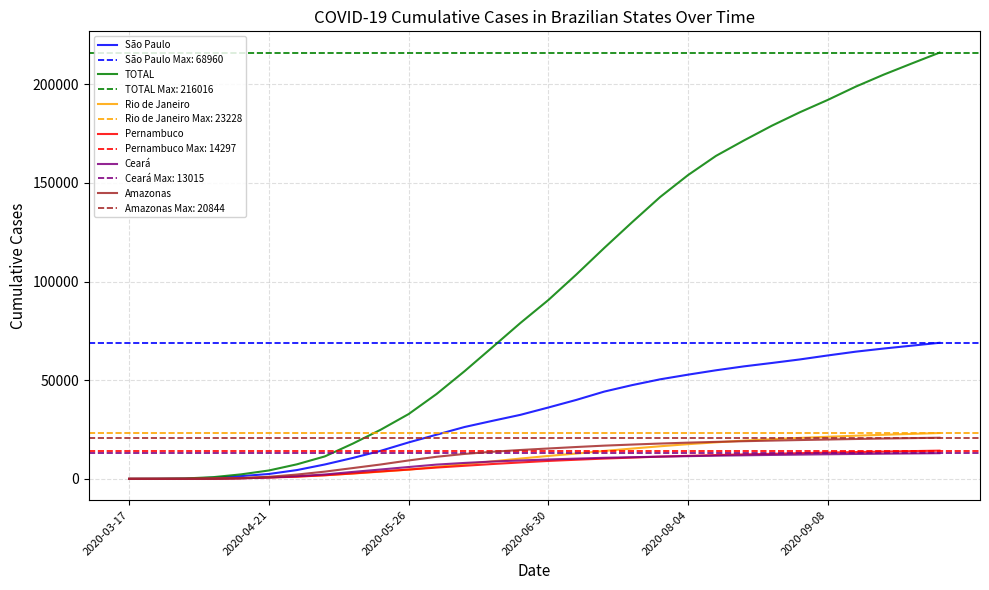

True or false: São Paulo and Rio de Janeiro intersect in this chart.

False